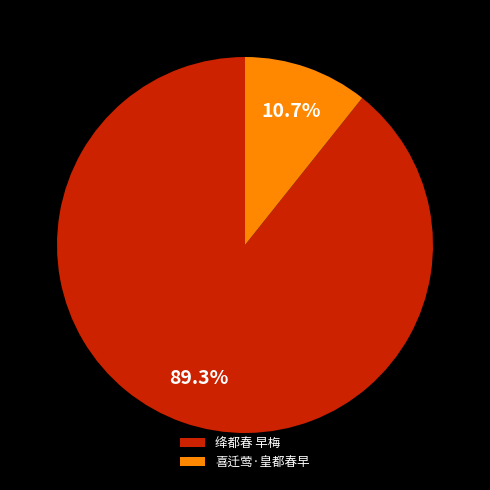

Is the sum of 喜迁莺·皇都春早 and 绛都春 早梅 greater than half?

Yes